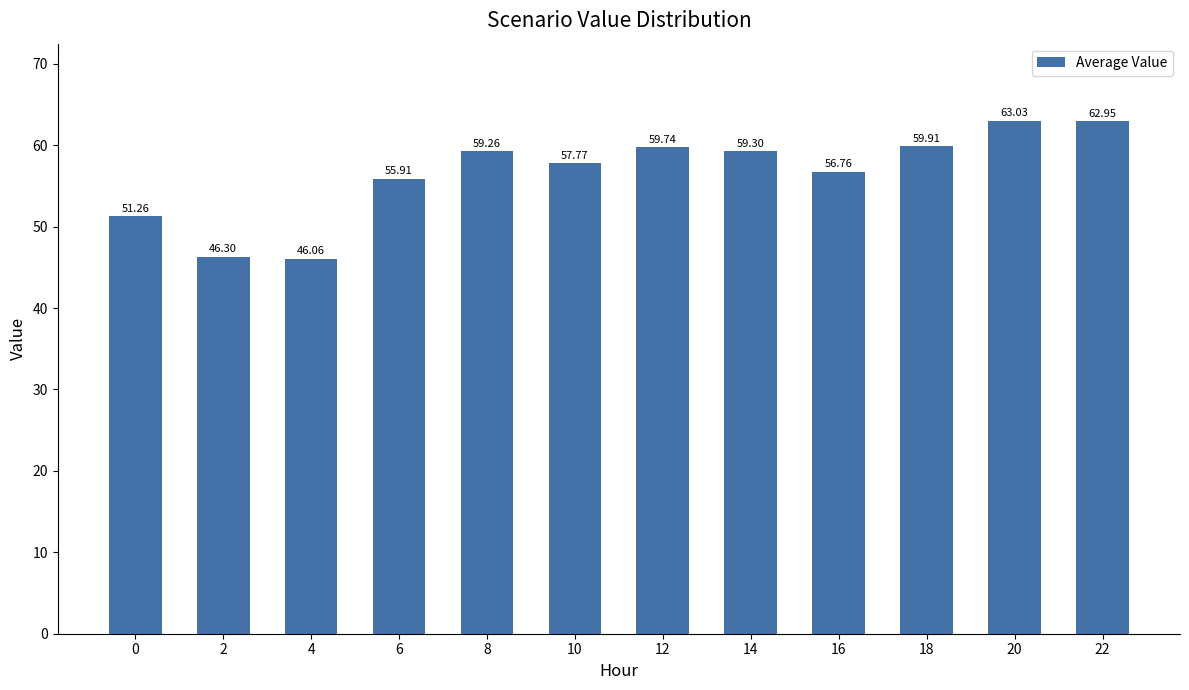

At which label does the data first exceed 59?

8